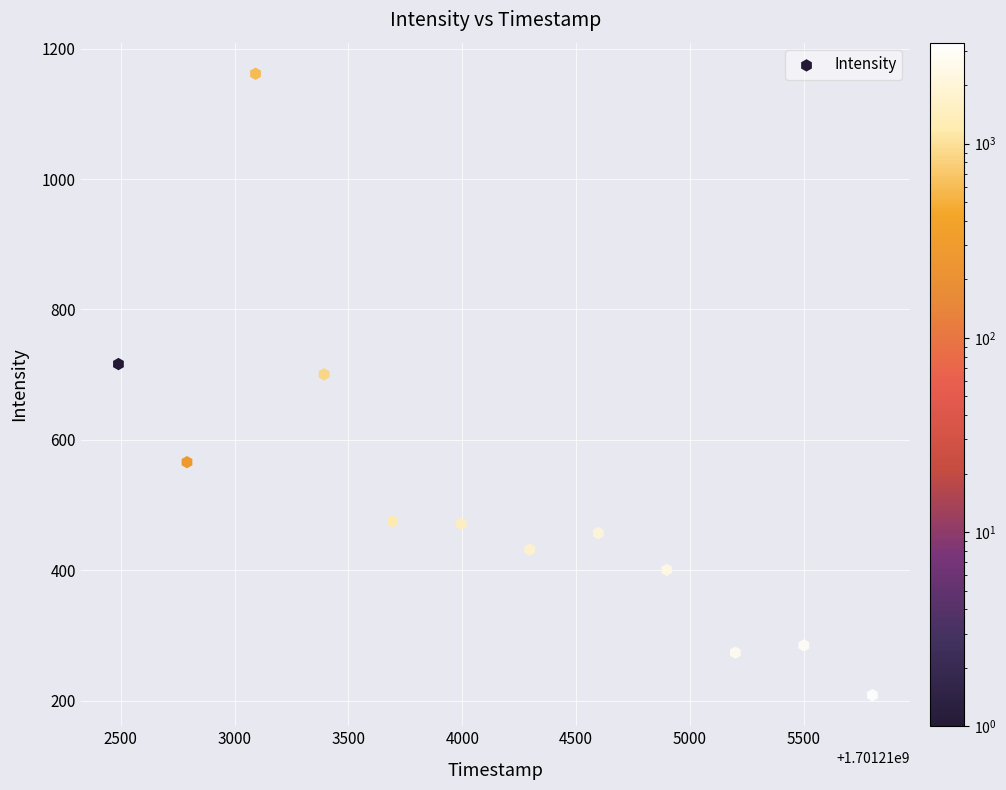

What is the range of Y values (max minus min)?

952.9